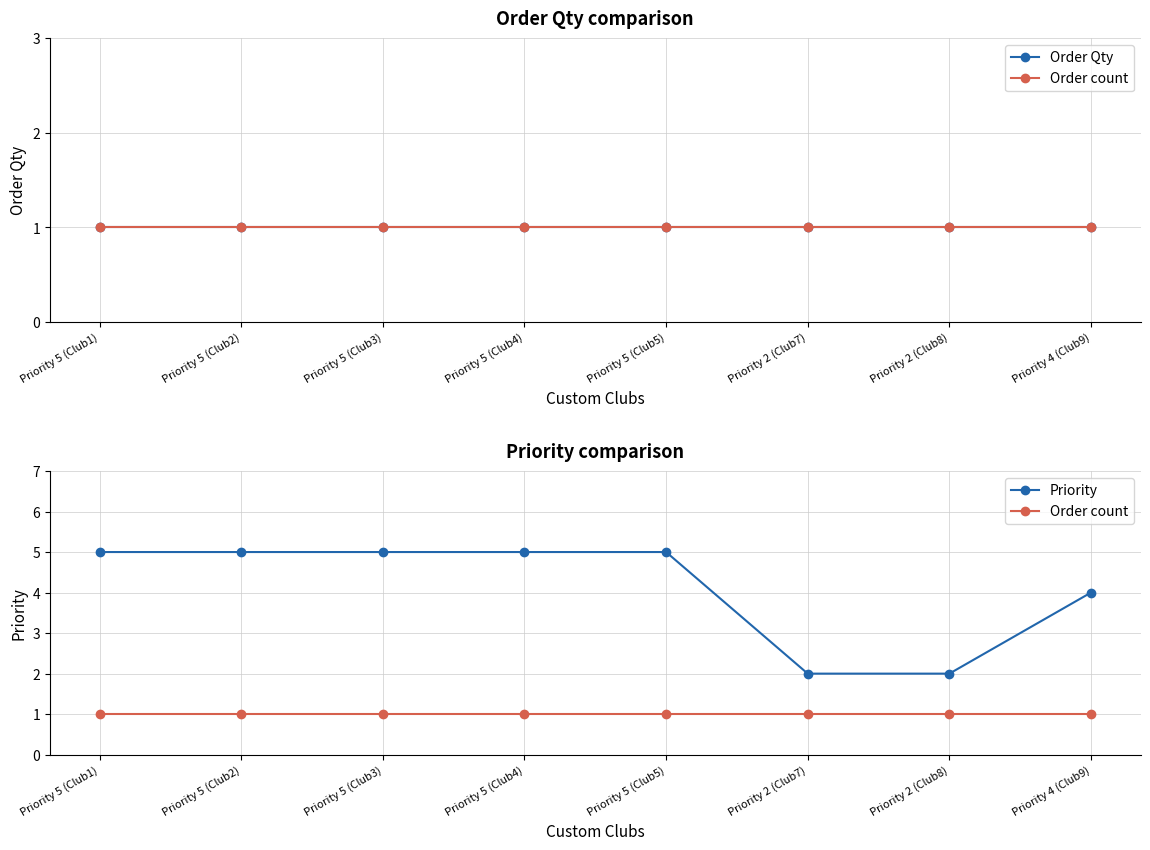

The value of Order Qty at Priority 4 (Club9) is 1. True or false?

False